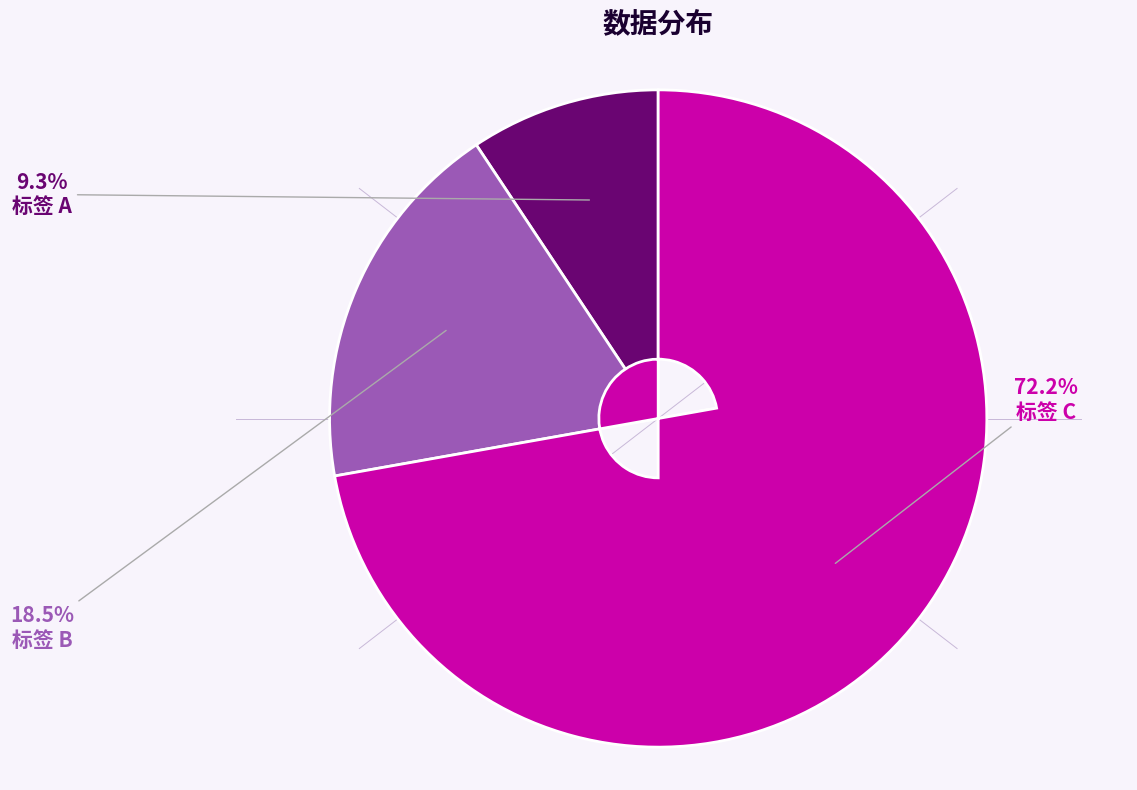

Does any single category account for the majority?

Yes